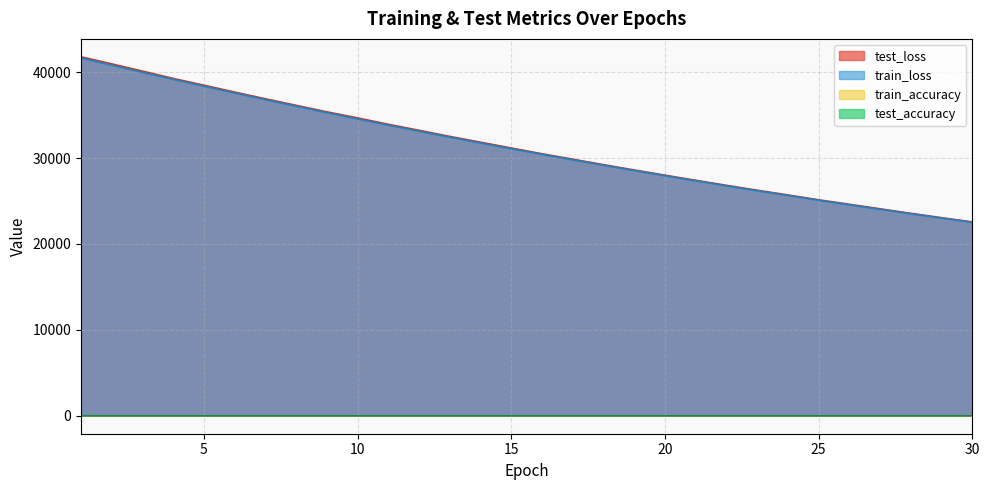

Which has a higher value, 11 or 14?

11